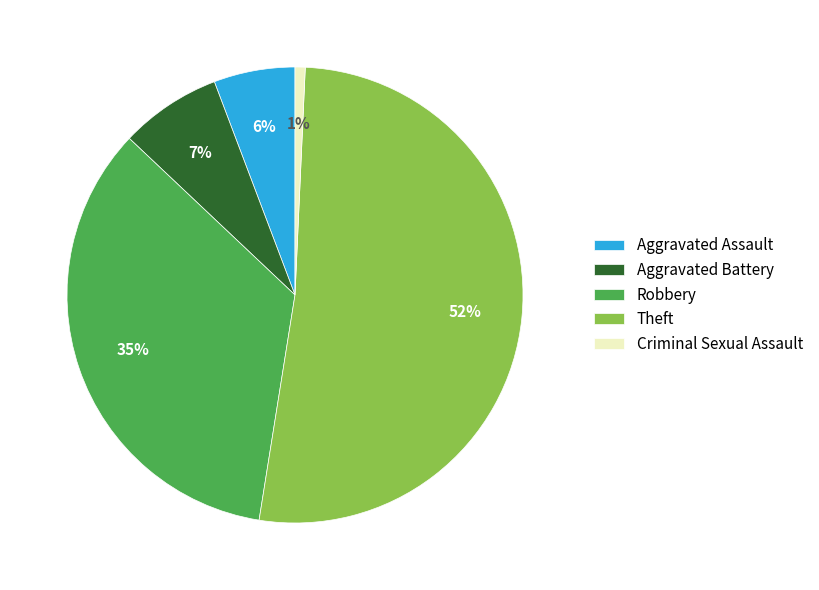

To the nearest percent, what is the combined percentage of Aggravated Battery and Robbery?

42%